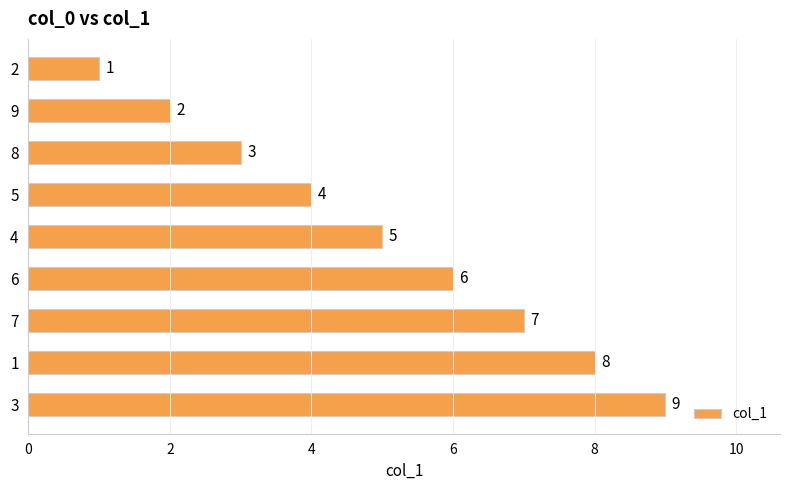

Rank the categories by value from highest to lowest.

3, 1, 7, 6, 4, 5, 8, 9, 2